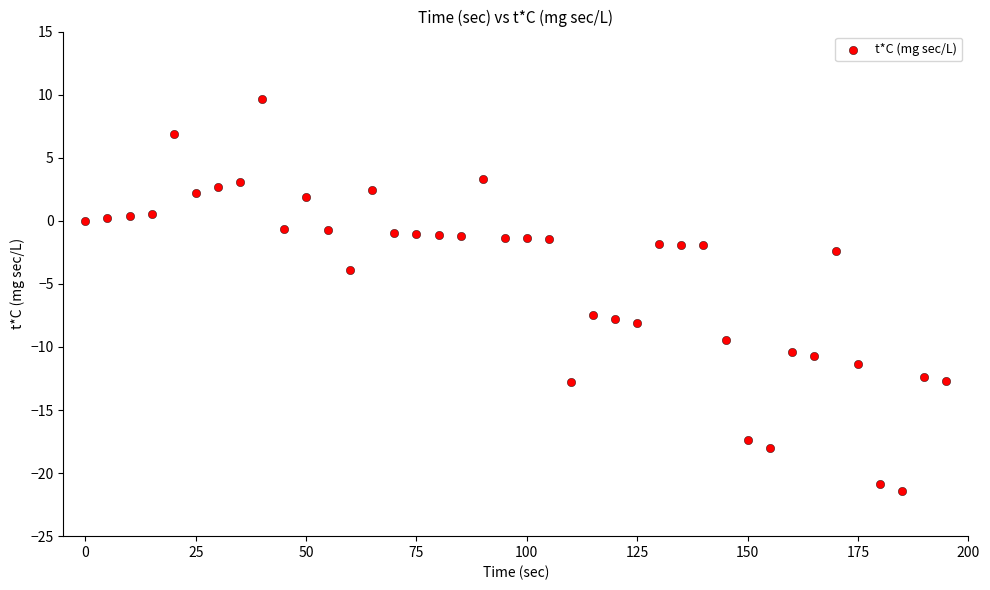

What Y value in the scatter plot is closest to -5?

-3.9